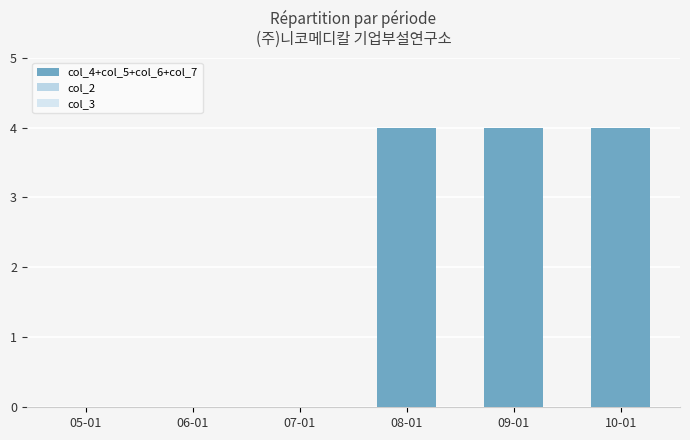

What is the greatest value displayed?

4